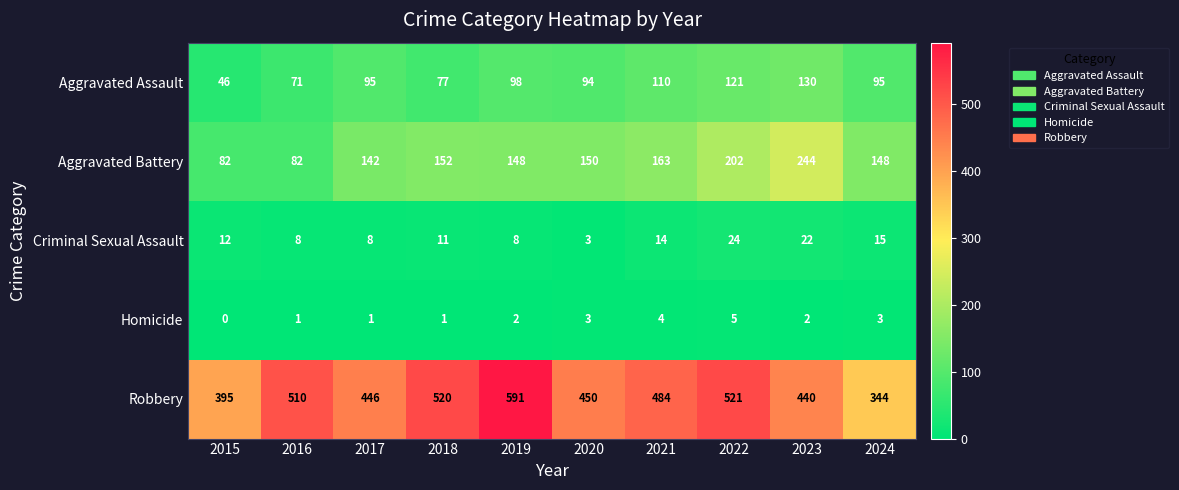

What is the difference between the maximum and minimum values in the Criminal Sexual Assault series?

21